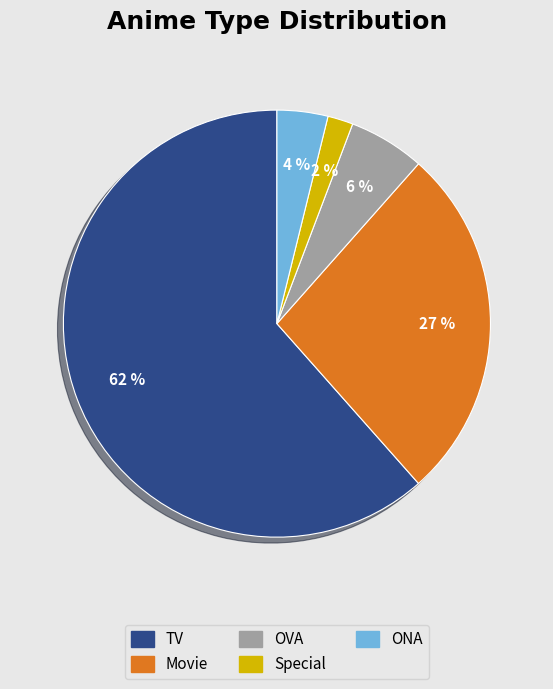

True or false: ONA accounts for 17% of the total.

False